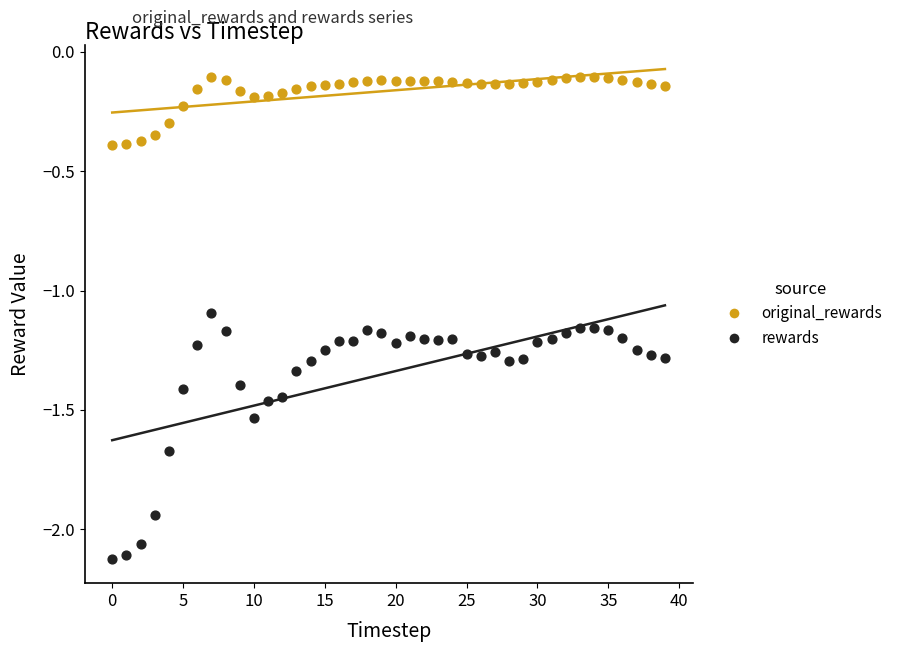

In the rewards series, what Y value is closest to -1?

-1.1